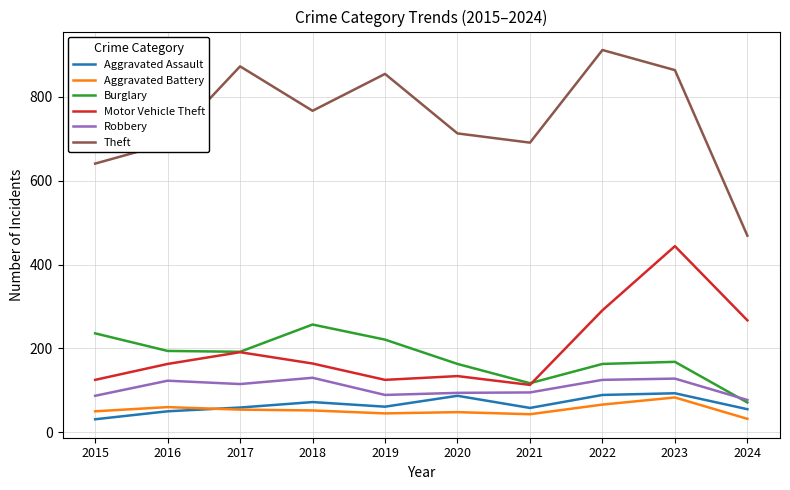

Which series has the largest total across all categories?

Theft